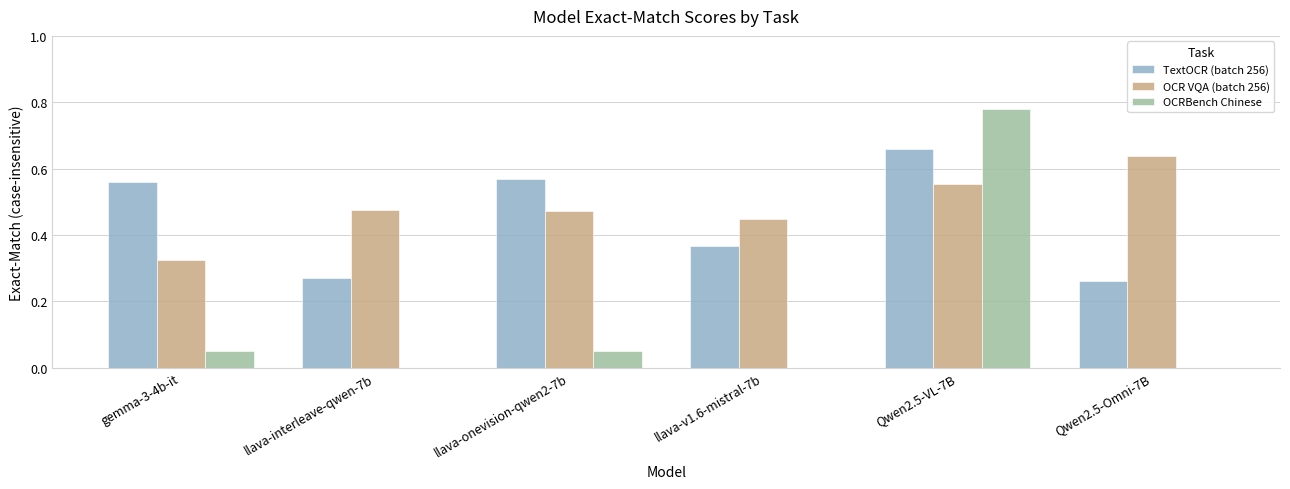

What is the sum of all OCR VQA (batch 256) values?

2.9